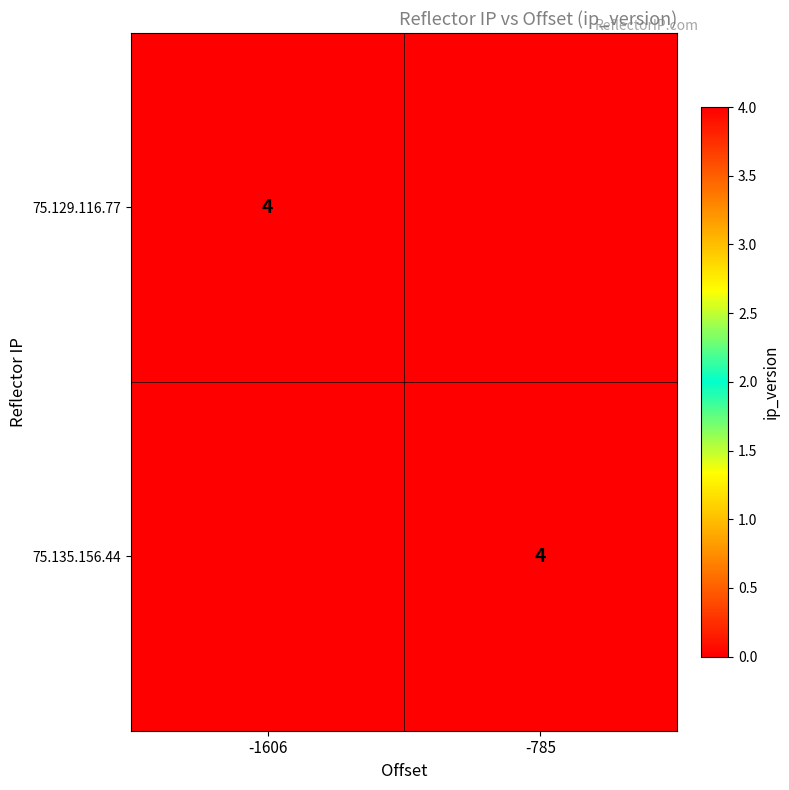

The 75.135.156.44 series shows 4 at -785. True or false?

True